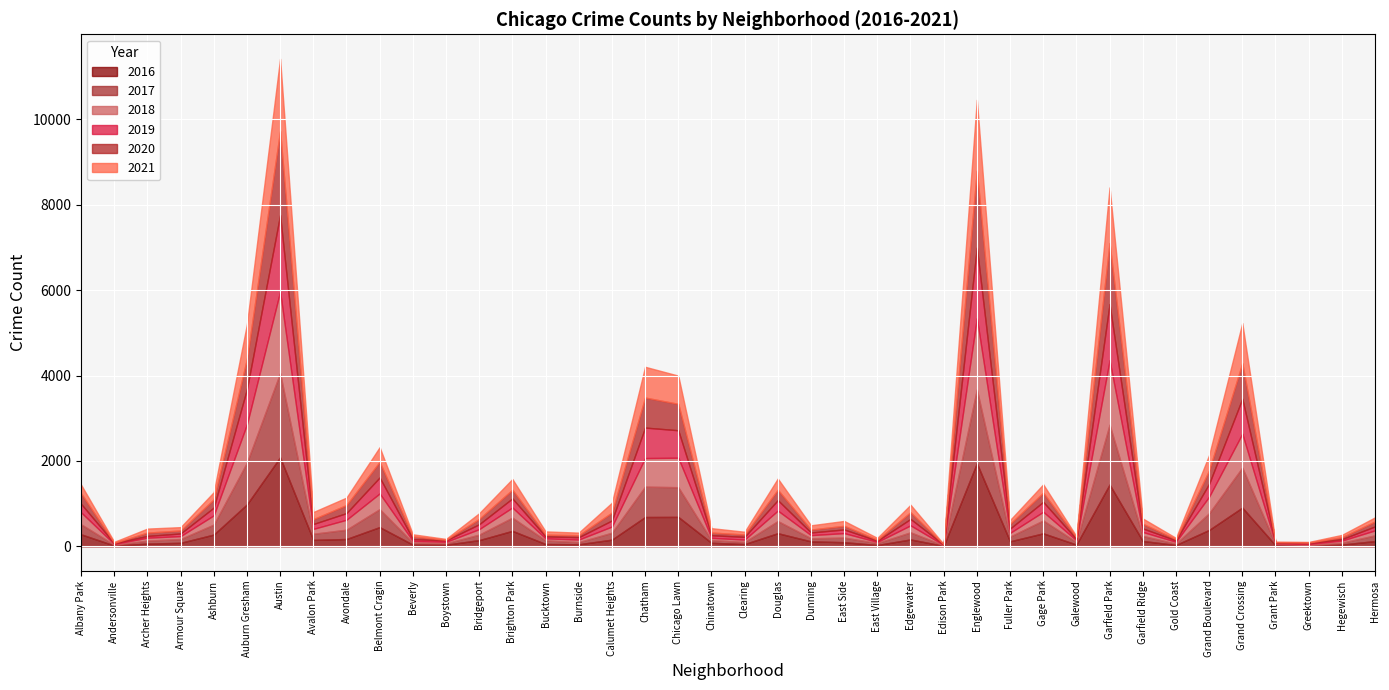

Between which two adjacent categories do 2018 and 2019 first intersect?

Avondale and Belmont Cragin